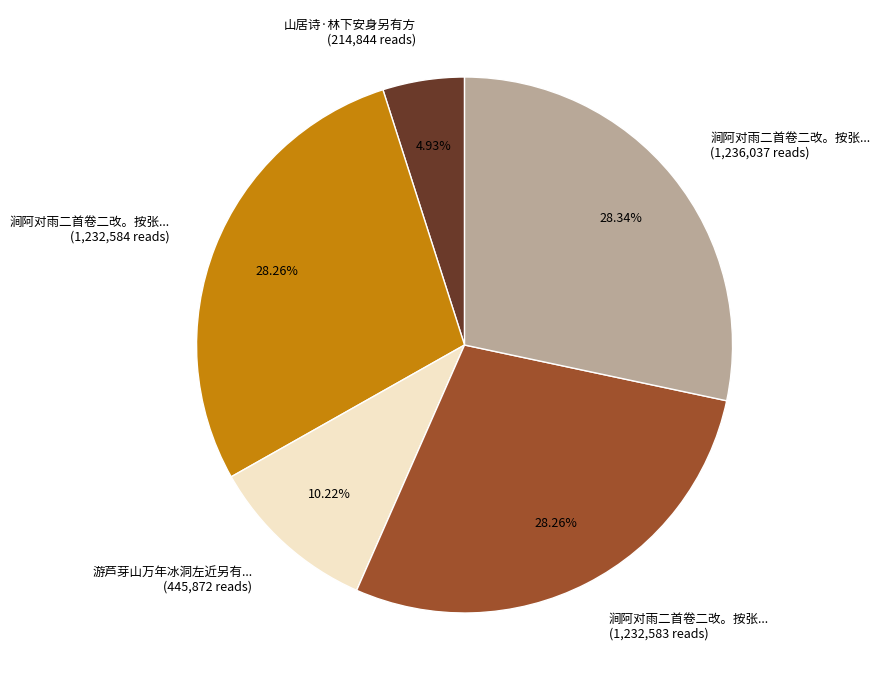

What is the ratio of the value at 涧阿对雨二首卷二改。按张... (1,232,584 reads) to the value at 涧阿对雨二首卷二改。按张... (1,236,037 reads)?

1.0